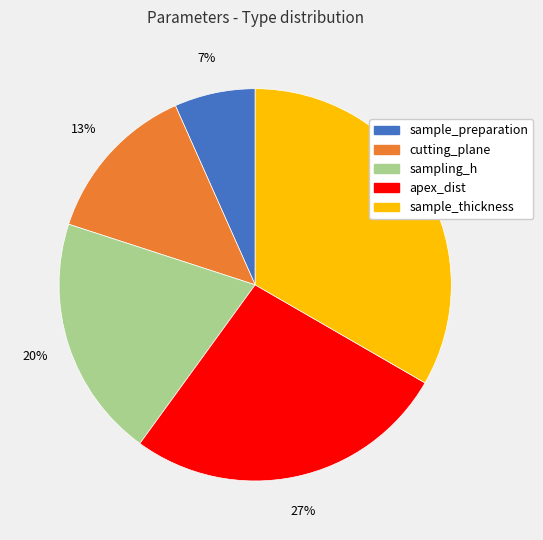

Which category has the smallest portion of the pie?

sample_preparation